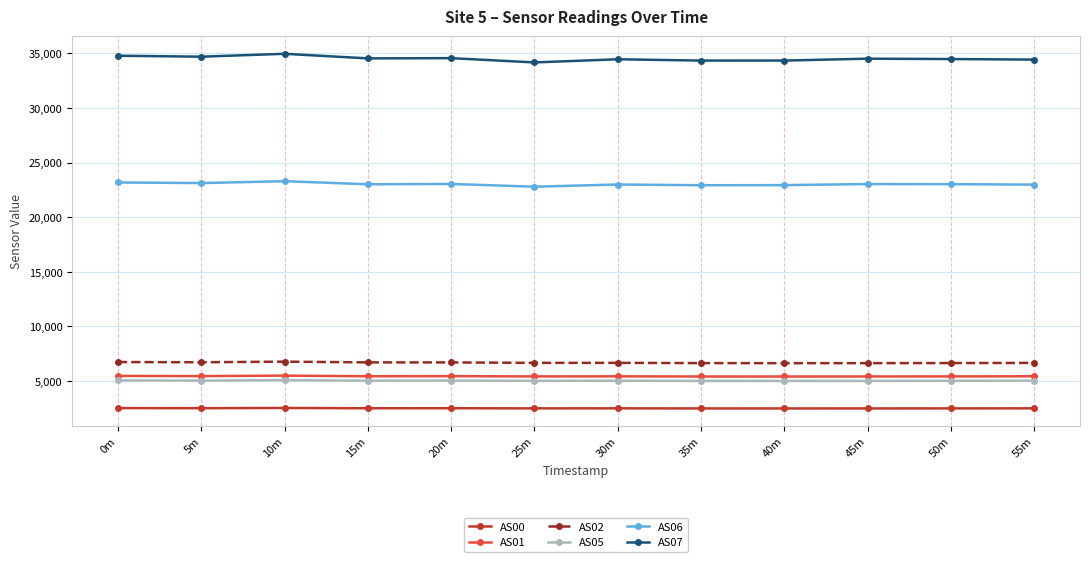

Is the value of AS06 at 50m greater than the value of AS02 at 30m?

Yes